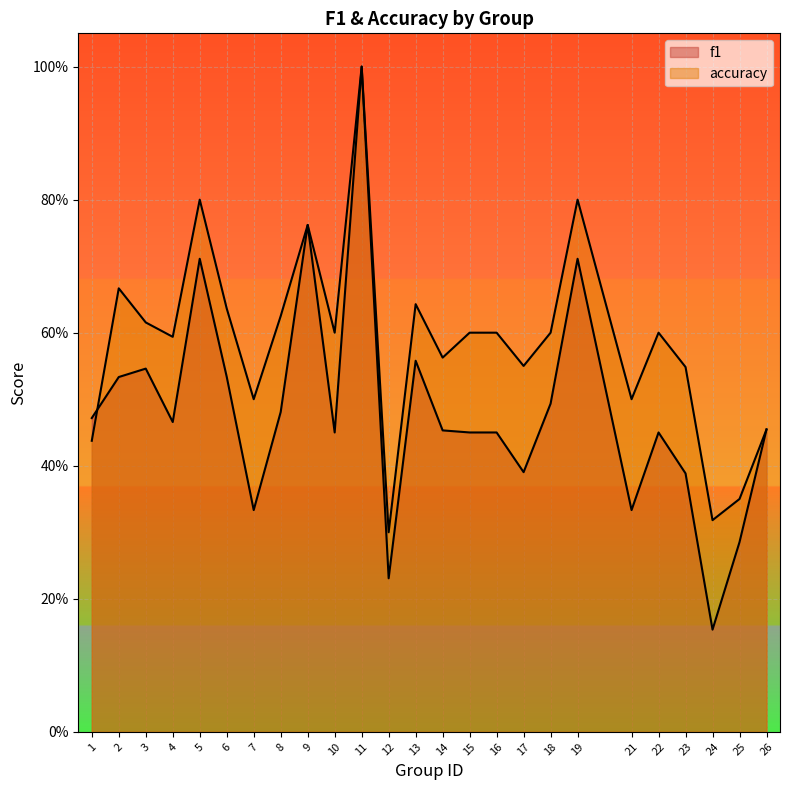

What are all the series names shown in the legend?

f1, accuracy